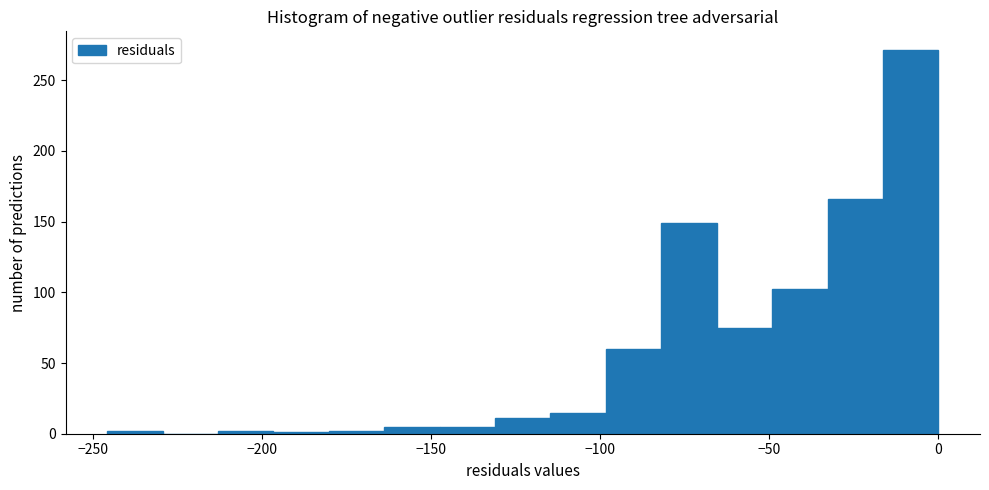

Read against the x-axis, roughly where is the centre of the tallest bar?

-10